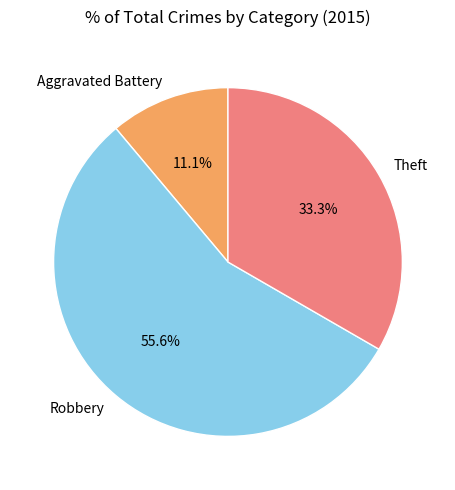

Count the number of slices in the pie.

3